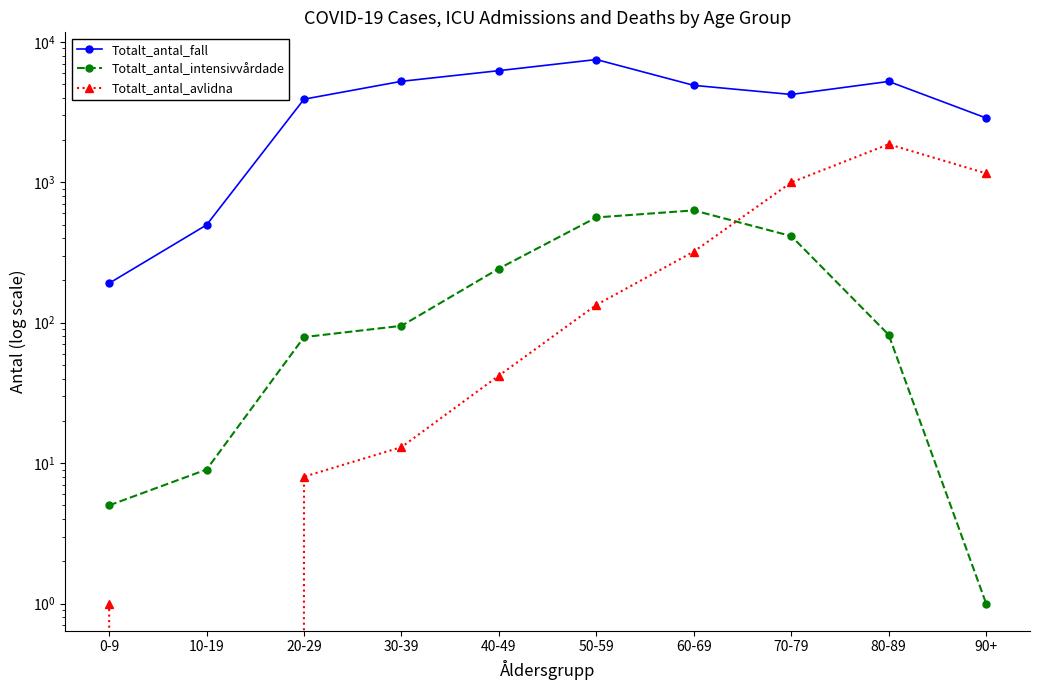

Reading left to right, list all the values displayed in this chart.

Totalt_antal_fall: 191	497	3909	5239	6240	7489	4903	4223	5227	2871
Totalt_antal_intensivvårdade: 5	9	79	95	243	562	631	414	82	1
Totalt_antal_avlidna: 1	0	8	13	42	134	321	998	1867	1158